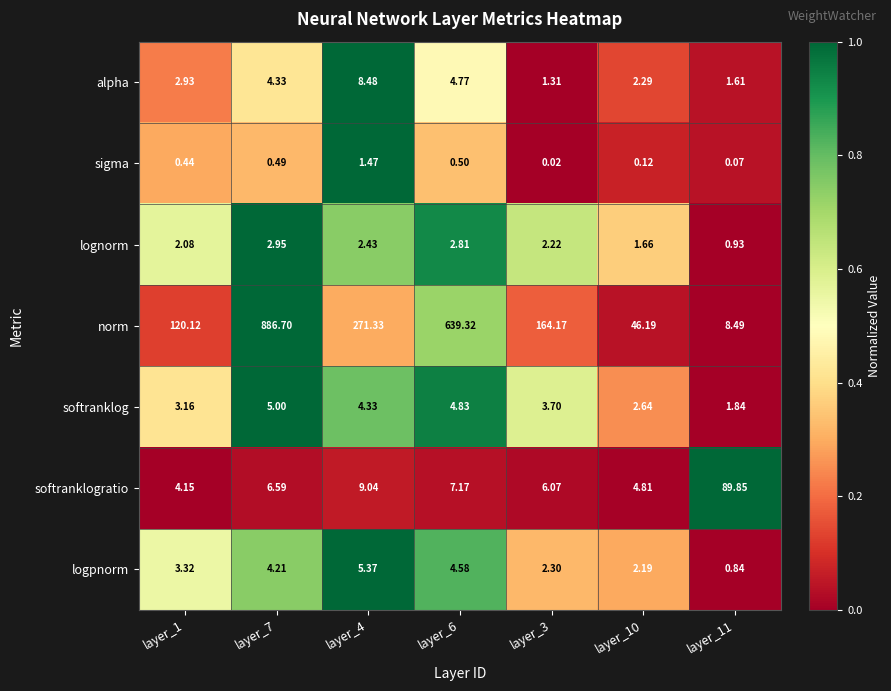

Which series has the widest spread of values?

norm